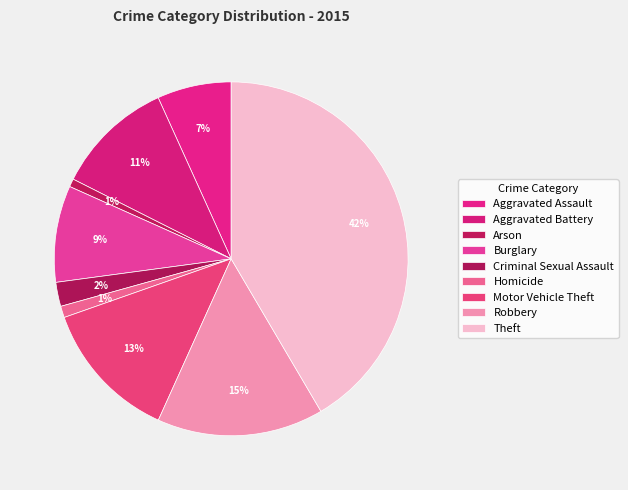

Which slice is the smallest?

Arson